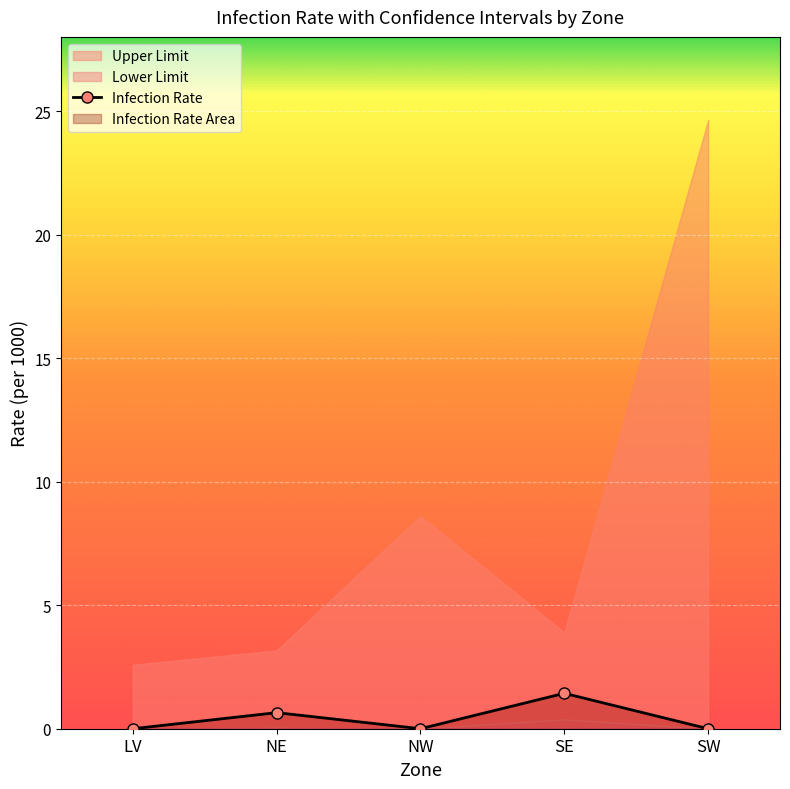

How many interior local peaks (higher than both neighbors) does the data have?

2